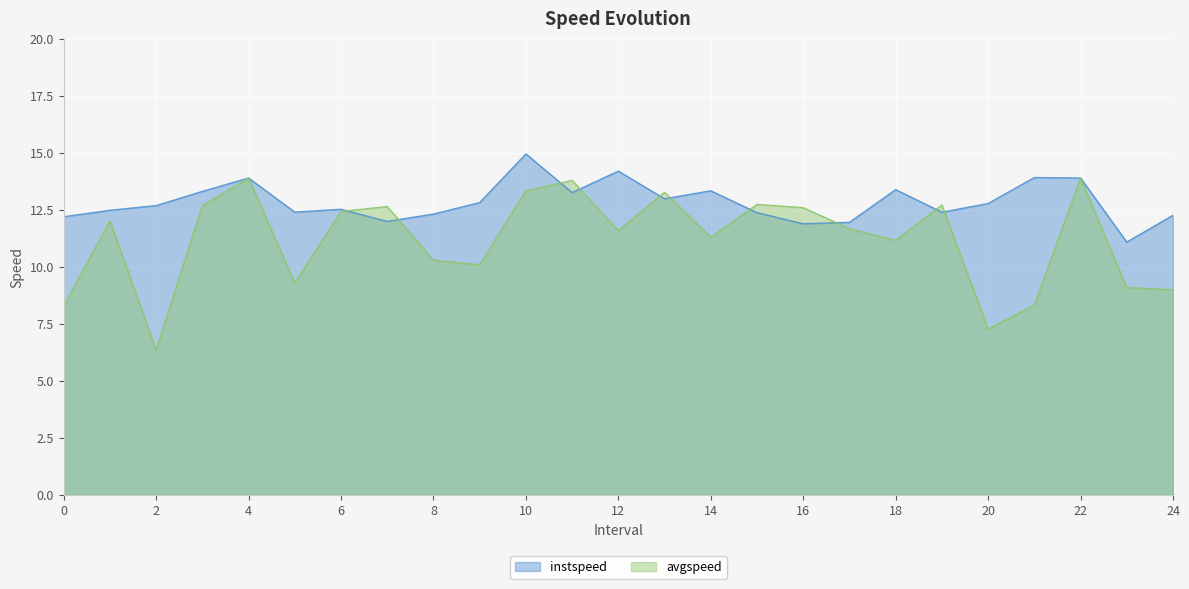

What are all the series names shown in the legend?

instspeed, avgspeed